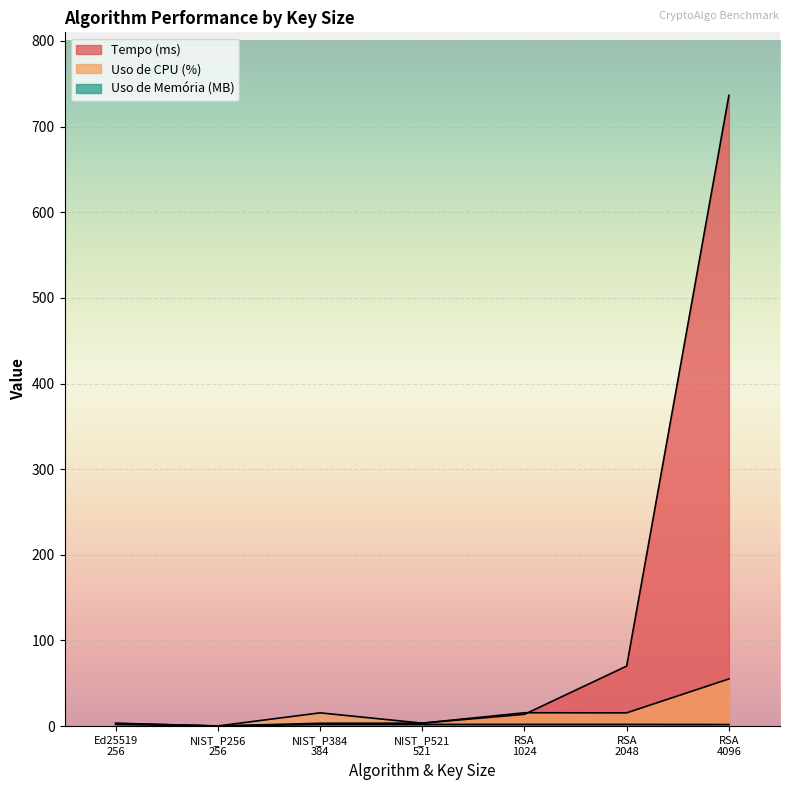

Count the number of categories in the chart.

7